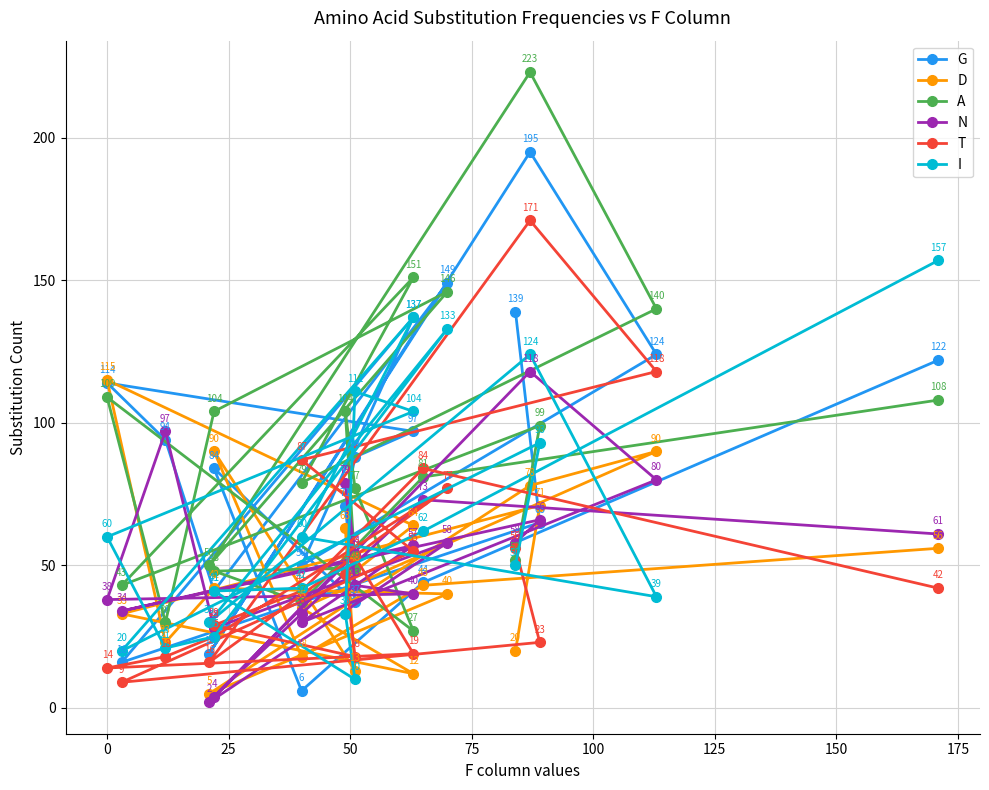

Rank the series by their maximum value, from lowest to highest.

D, N, I, T, G, A